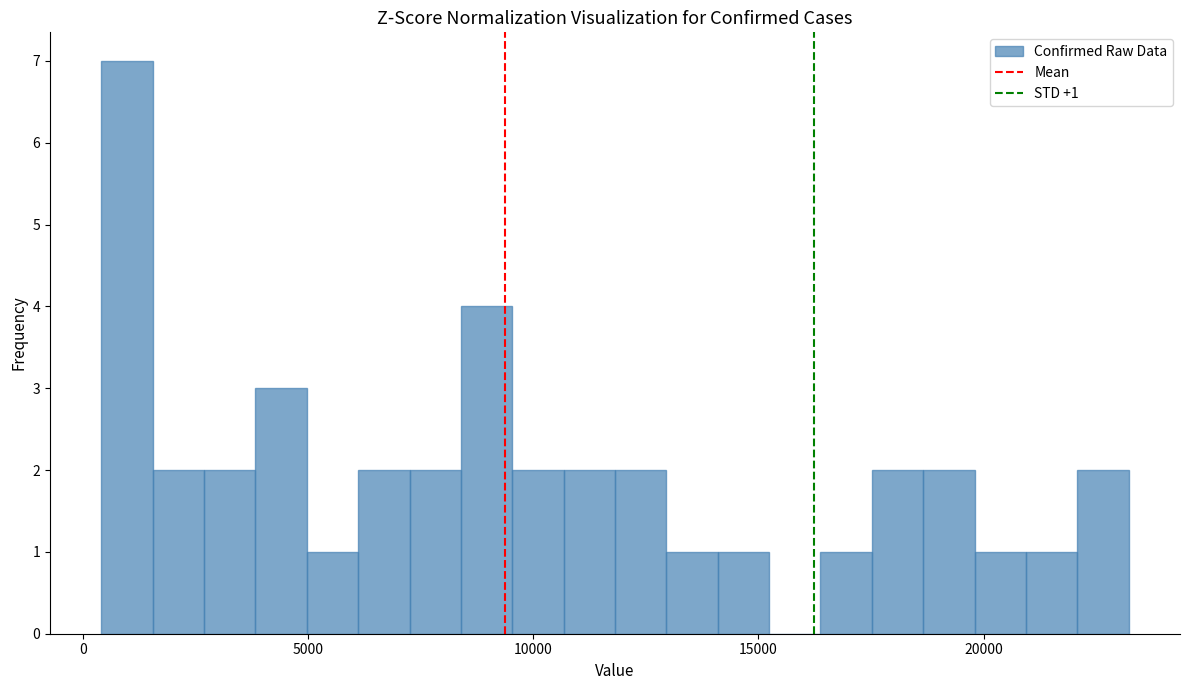

Read against the x-axis, roughly where is the centre of the tallest bar?

1000